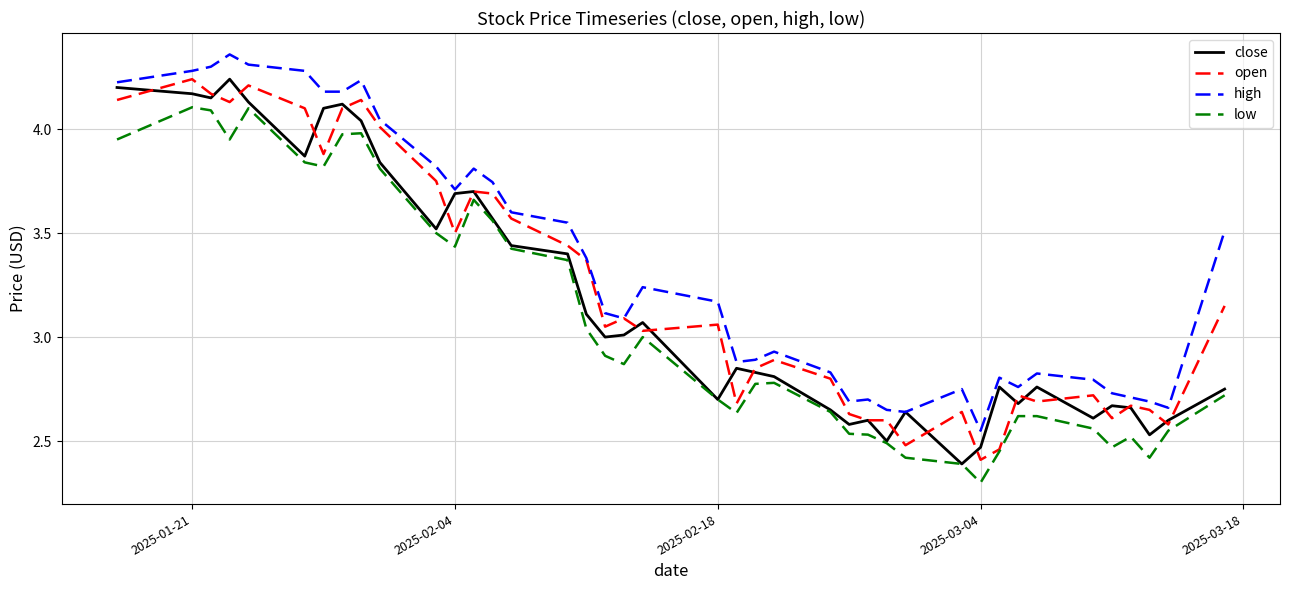

Which series has the largest total across all categories?

high